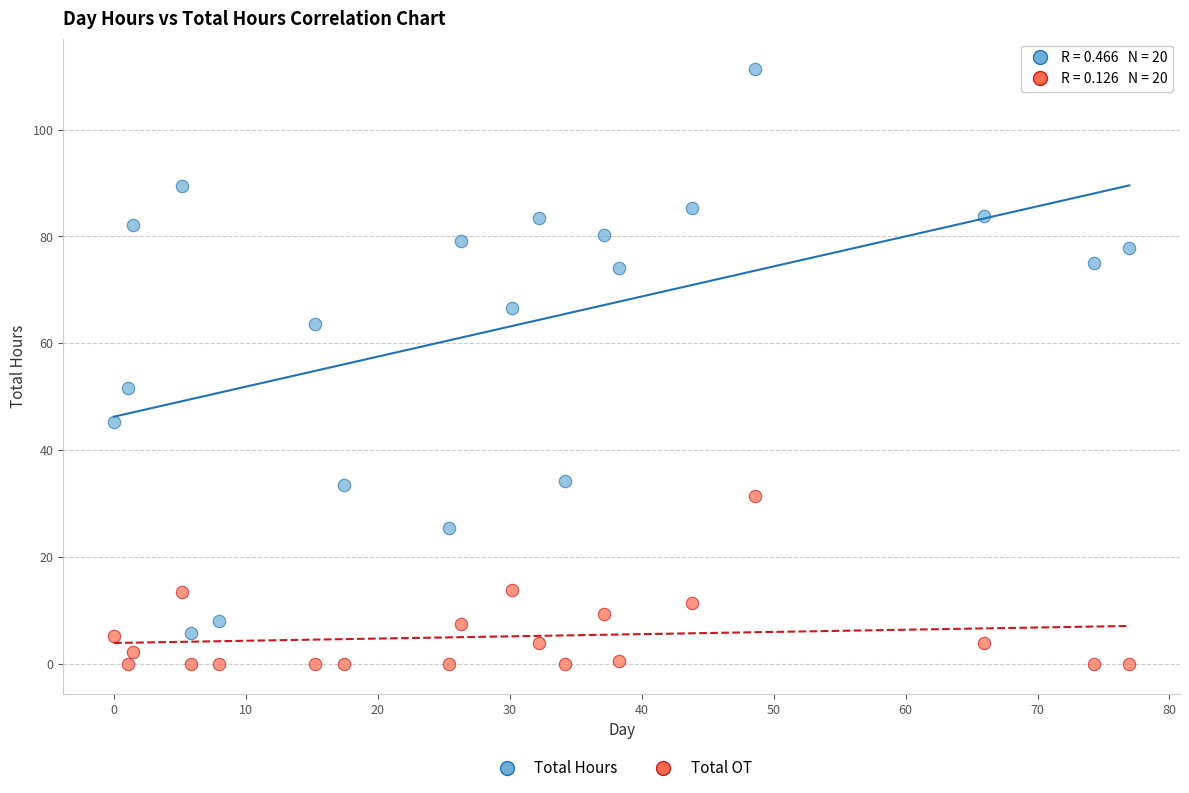

What are all the series names shown in the legend?

Total Hours, Total OT